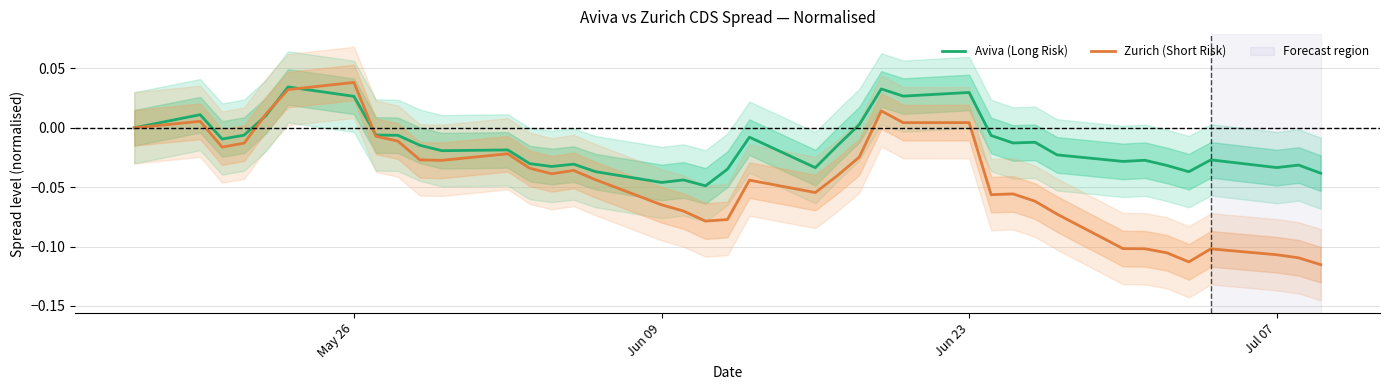

Does the chart display data point markers on the line(s)?

No